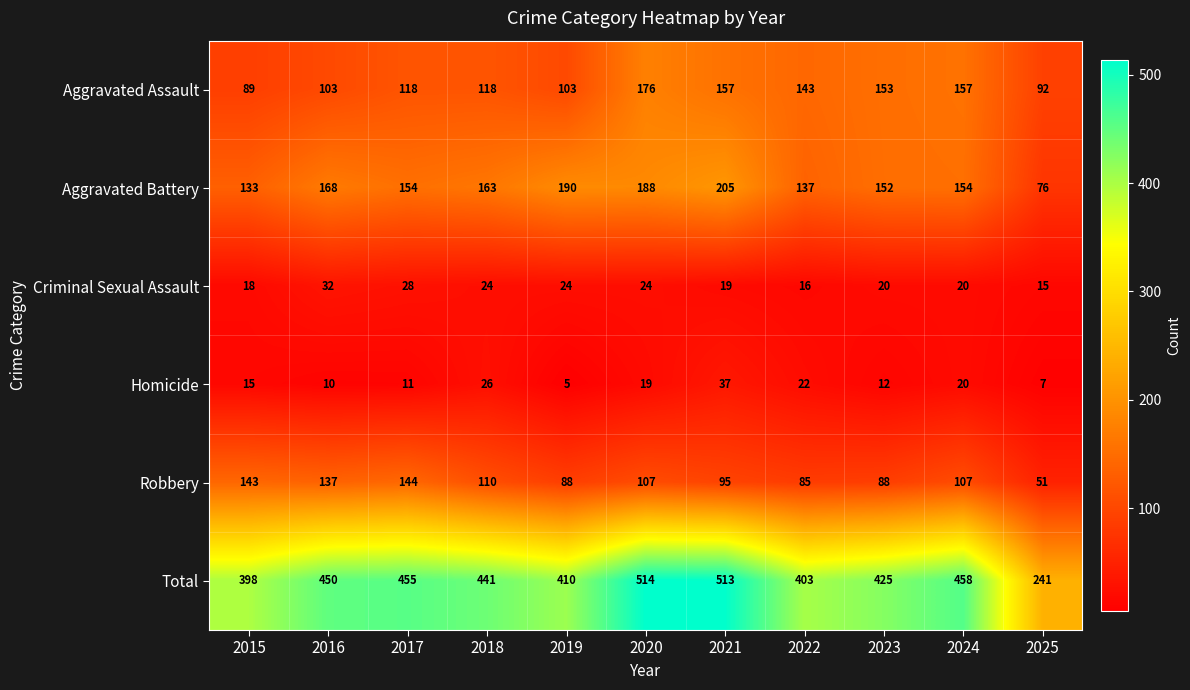

The Criminal Sexual Assault series shows 24 at 2020. True or false?

True